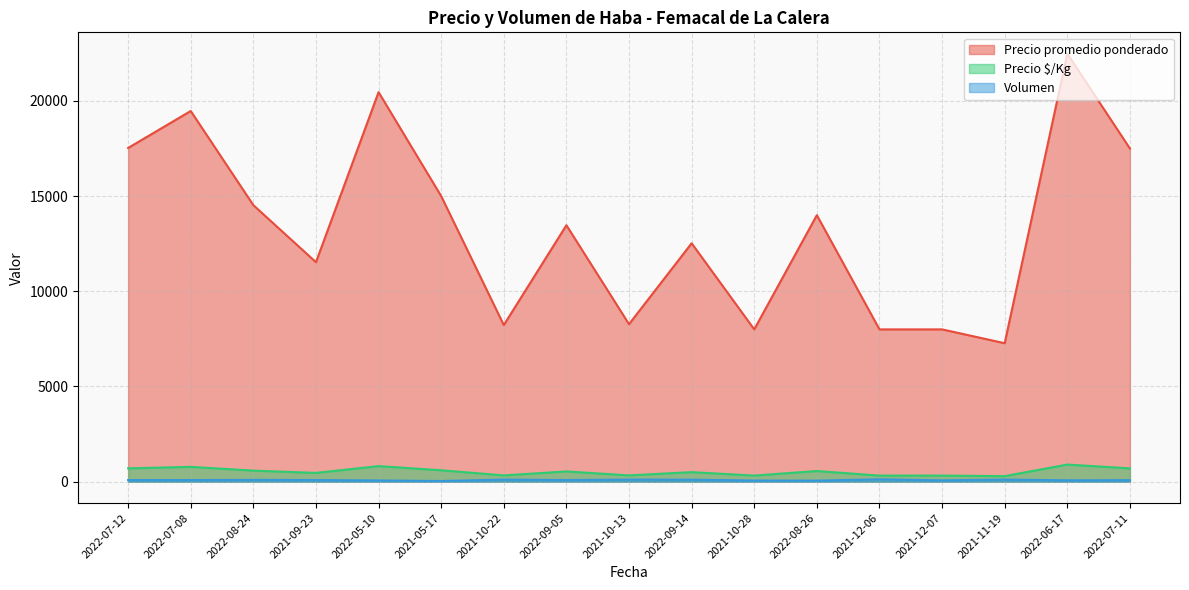

Between 2021-10-22 and 2022-07-11, which series saw the biggest shift?

Precio promedio ponderado